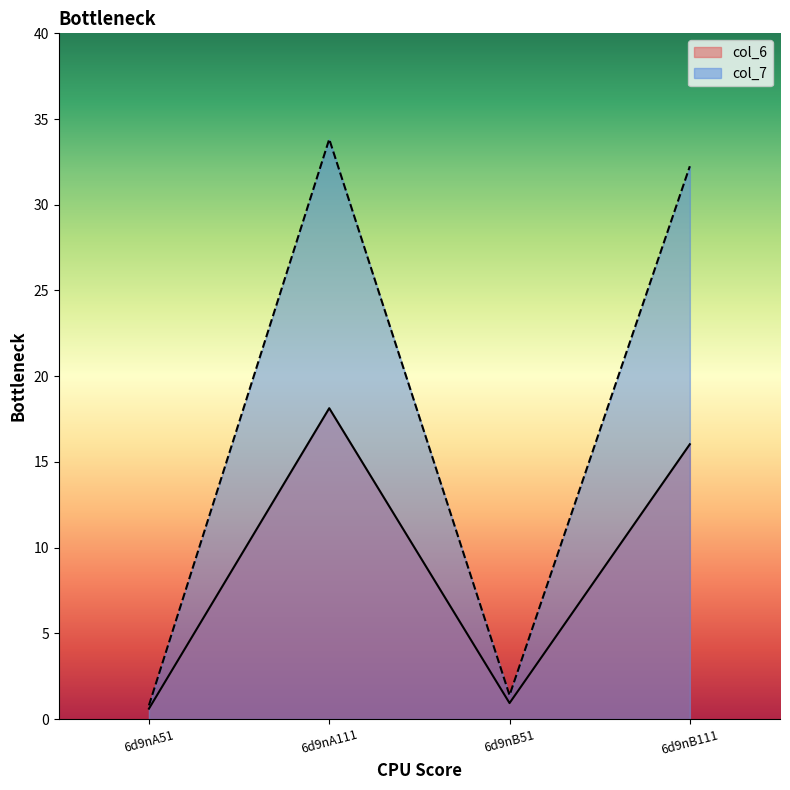

Rank the series by their average value, from lowest to highest.

col_6, col_7